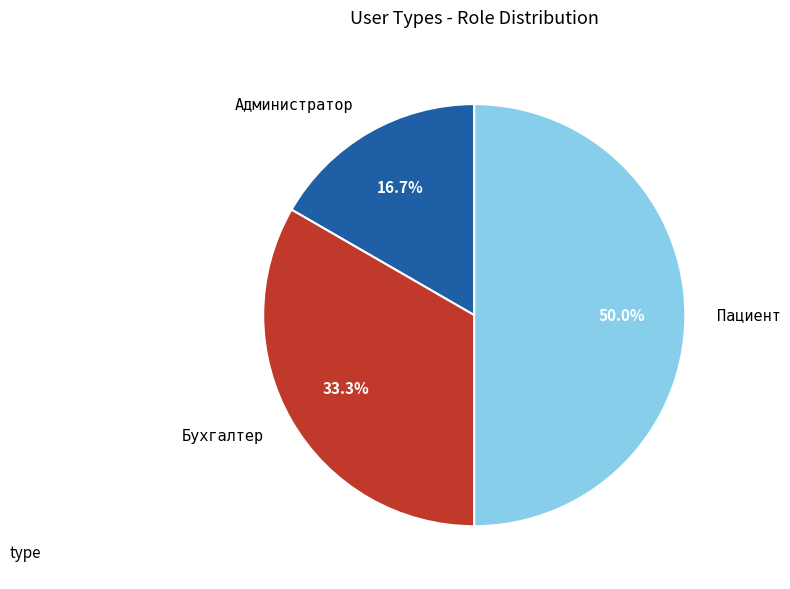

The Пациент slice represents 50% of the pie. True or false?

True